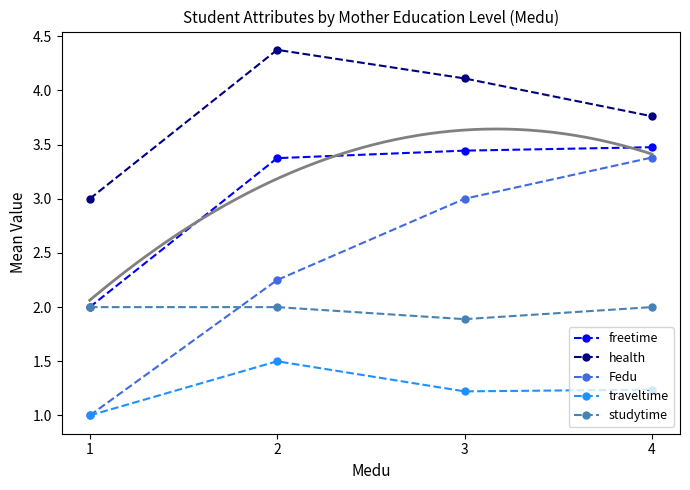

What is the smallest value displayed?

1.0